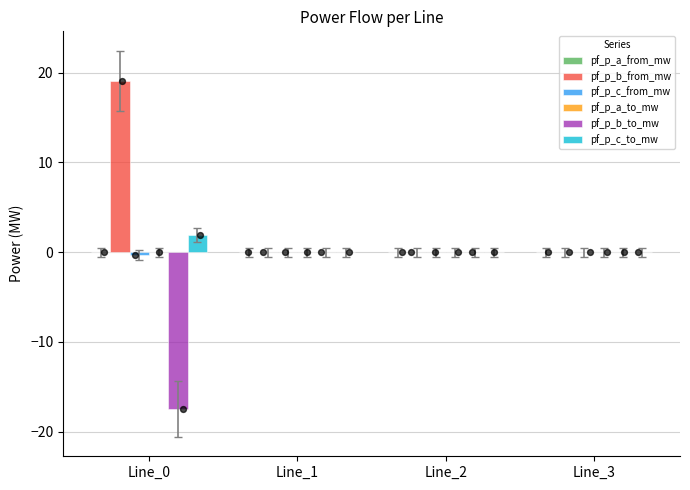

At which category is the sum across all series the highest?

Line_0